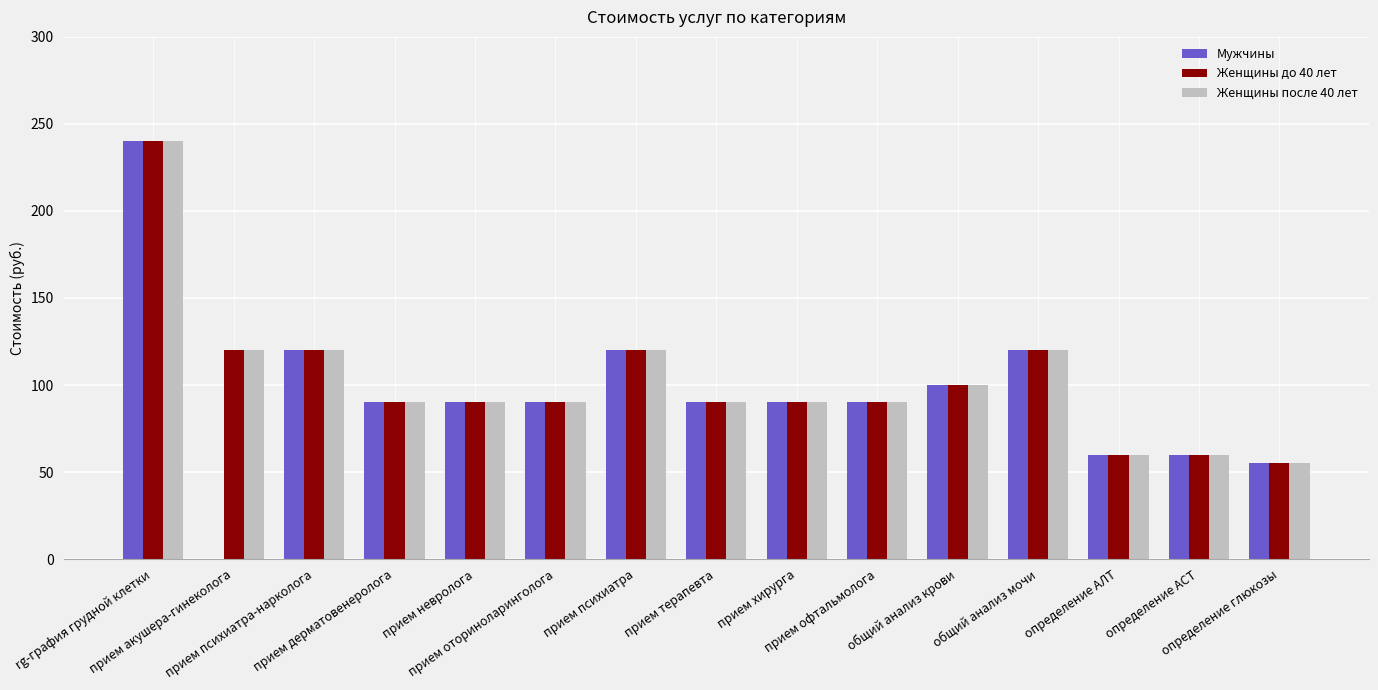

What is the highest value of the Мужчины series?

240